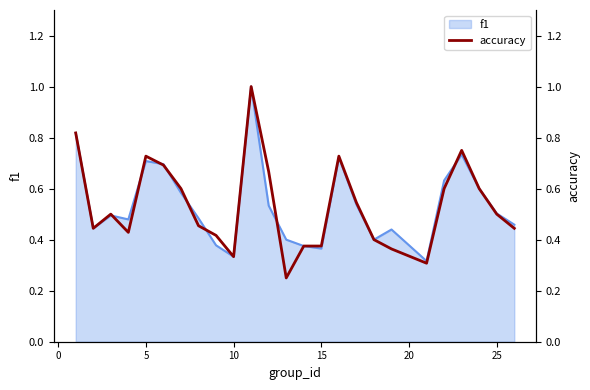

What is the maximum value for f1?

1.0